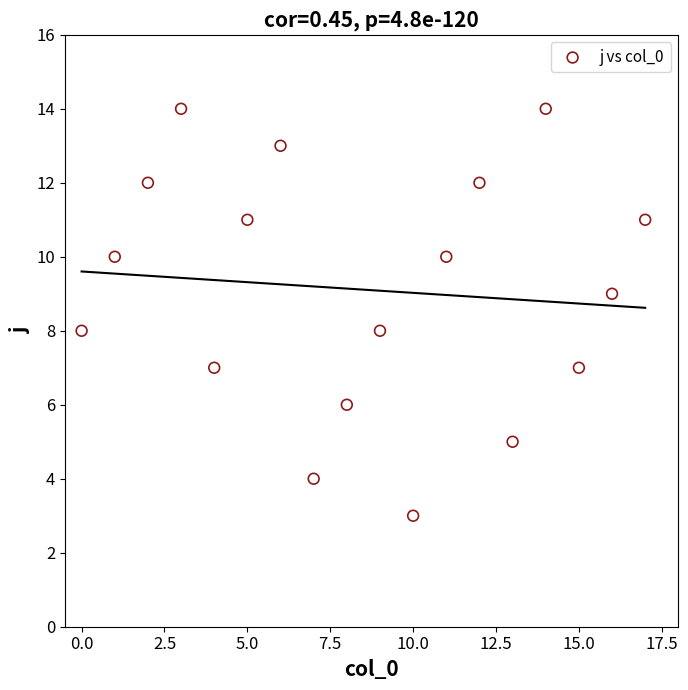

What is the range of Y values (max minus min)?

11